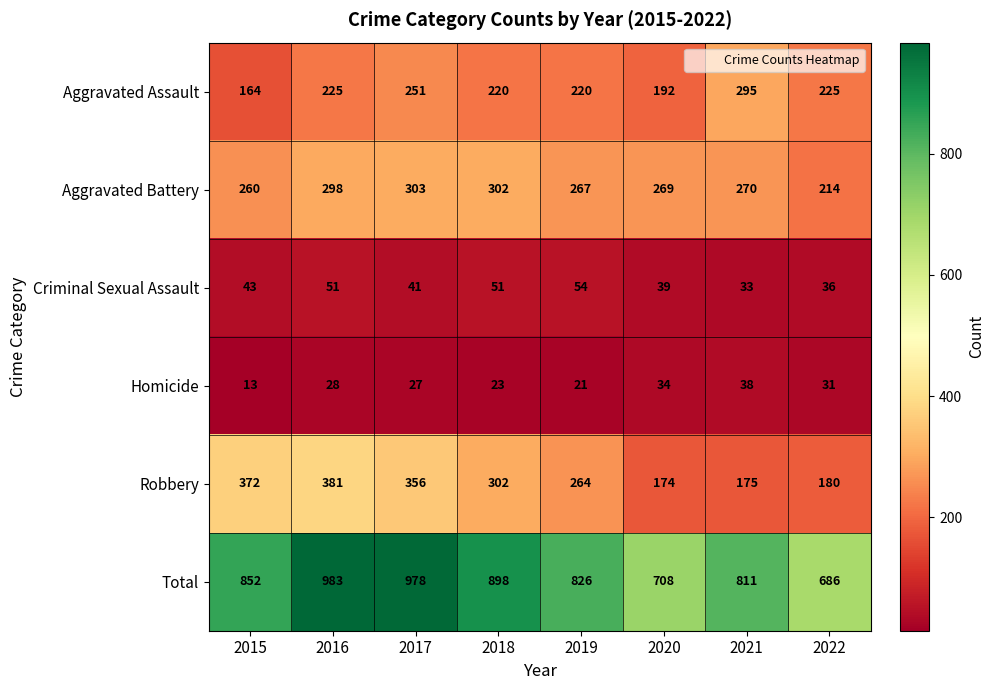

How many distinct data groups are displayed?

6